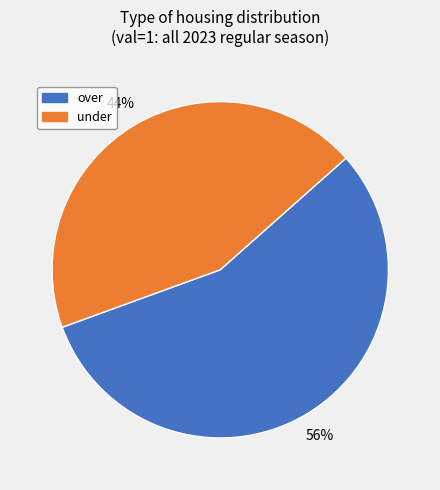

To the nearest percent, what is the average slice percentage?

50%